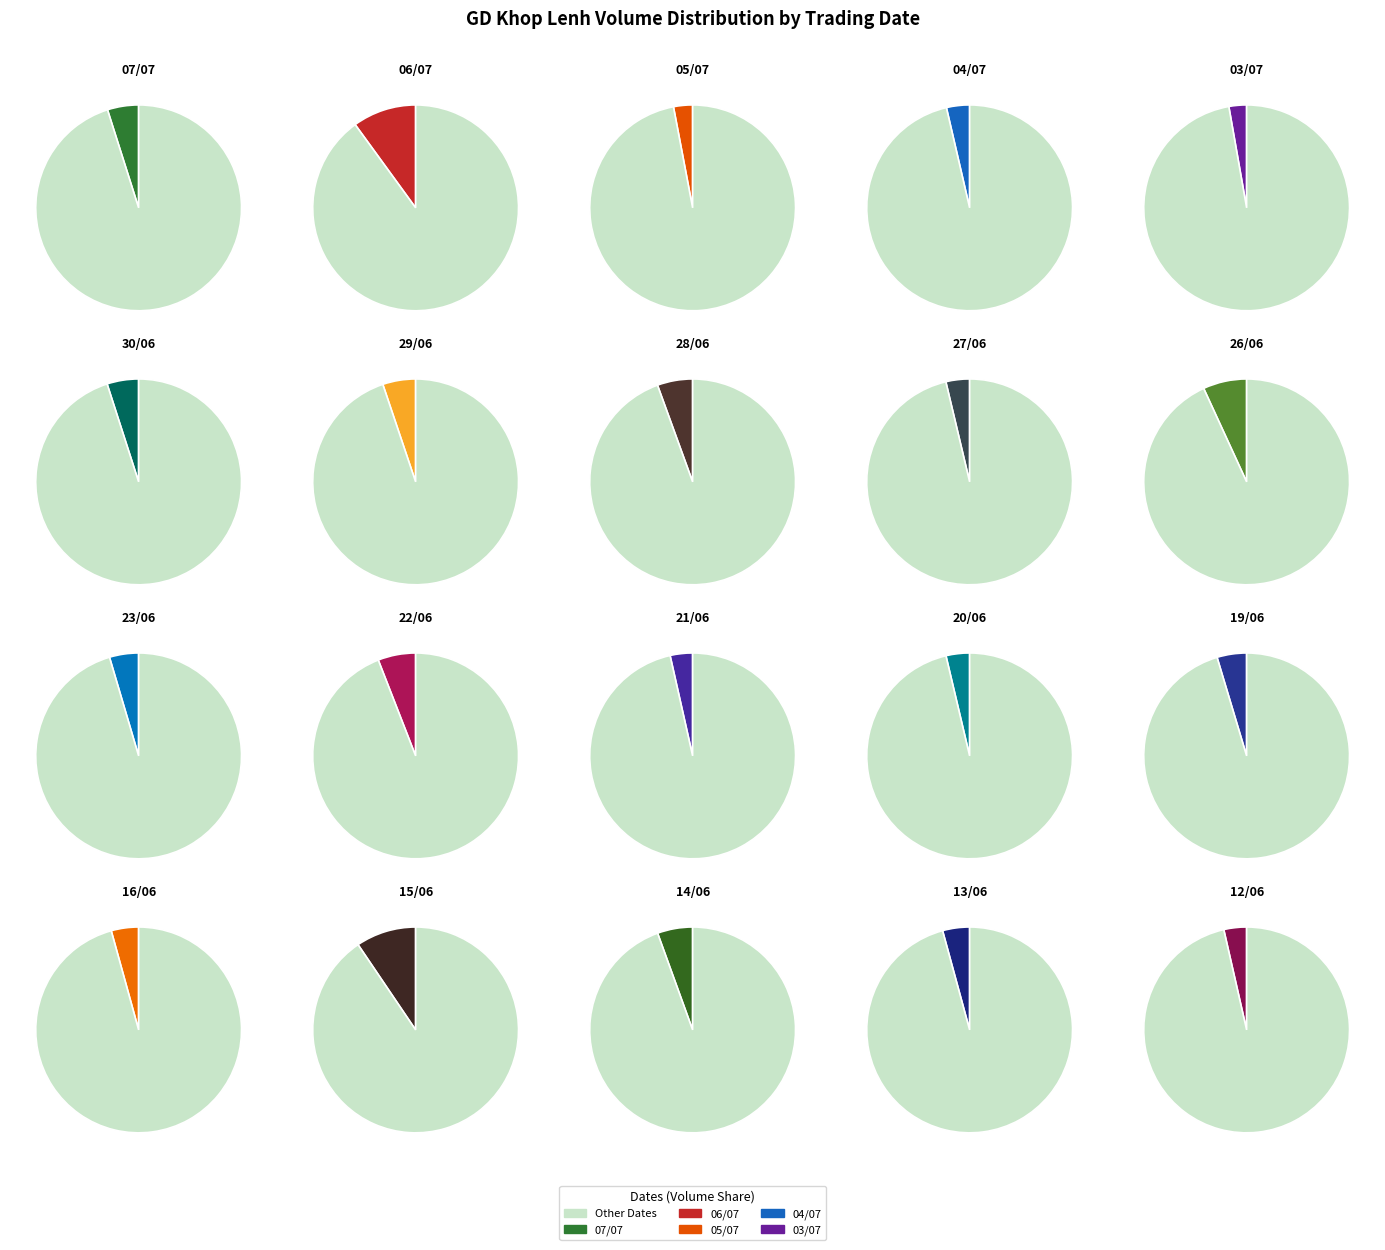

Approximately how many times larger is the value at 20/06 compared to 30/06?

0.7